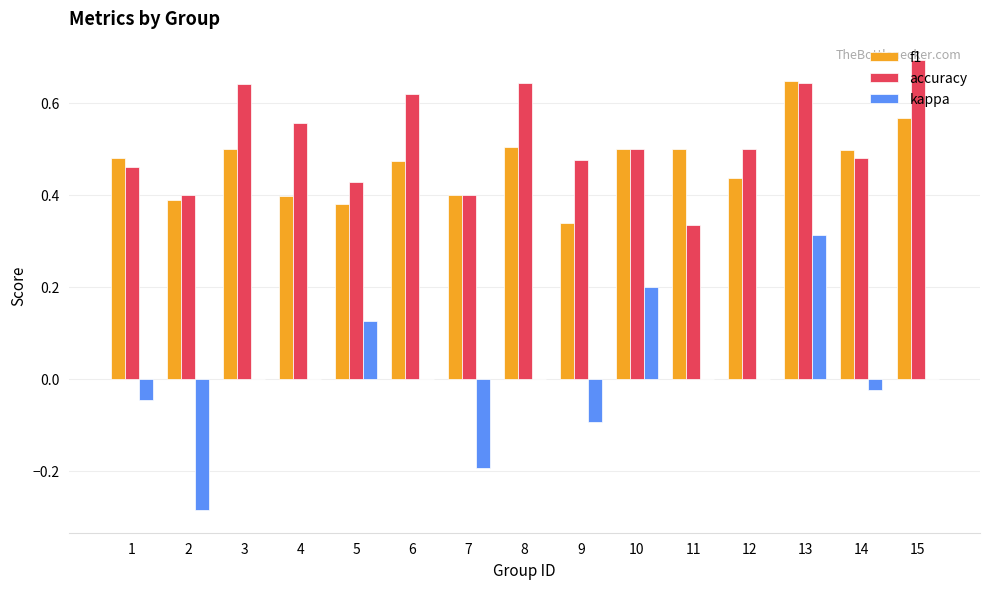

Is the value of f1 at 15 greater than the value of accuracy at 4?

Yes